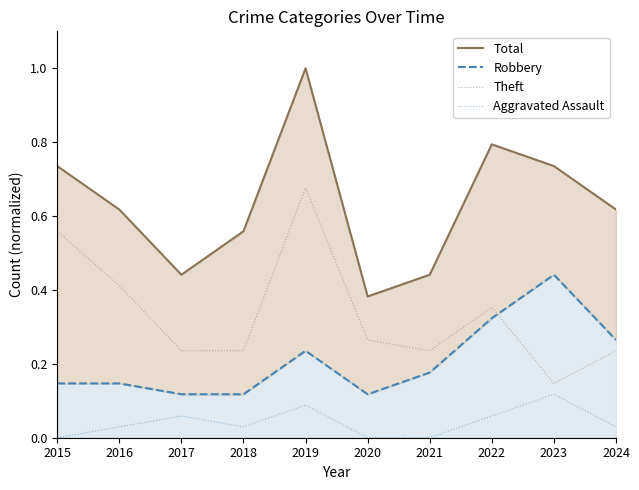

The value of Aggravated Assault at 2022 is 0.0. True or false?

False